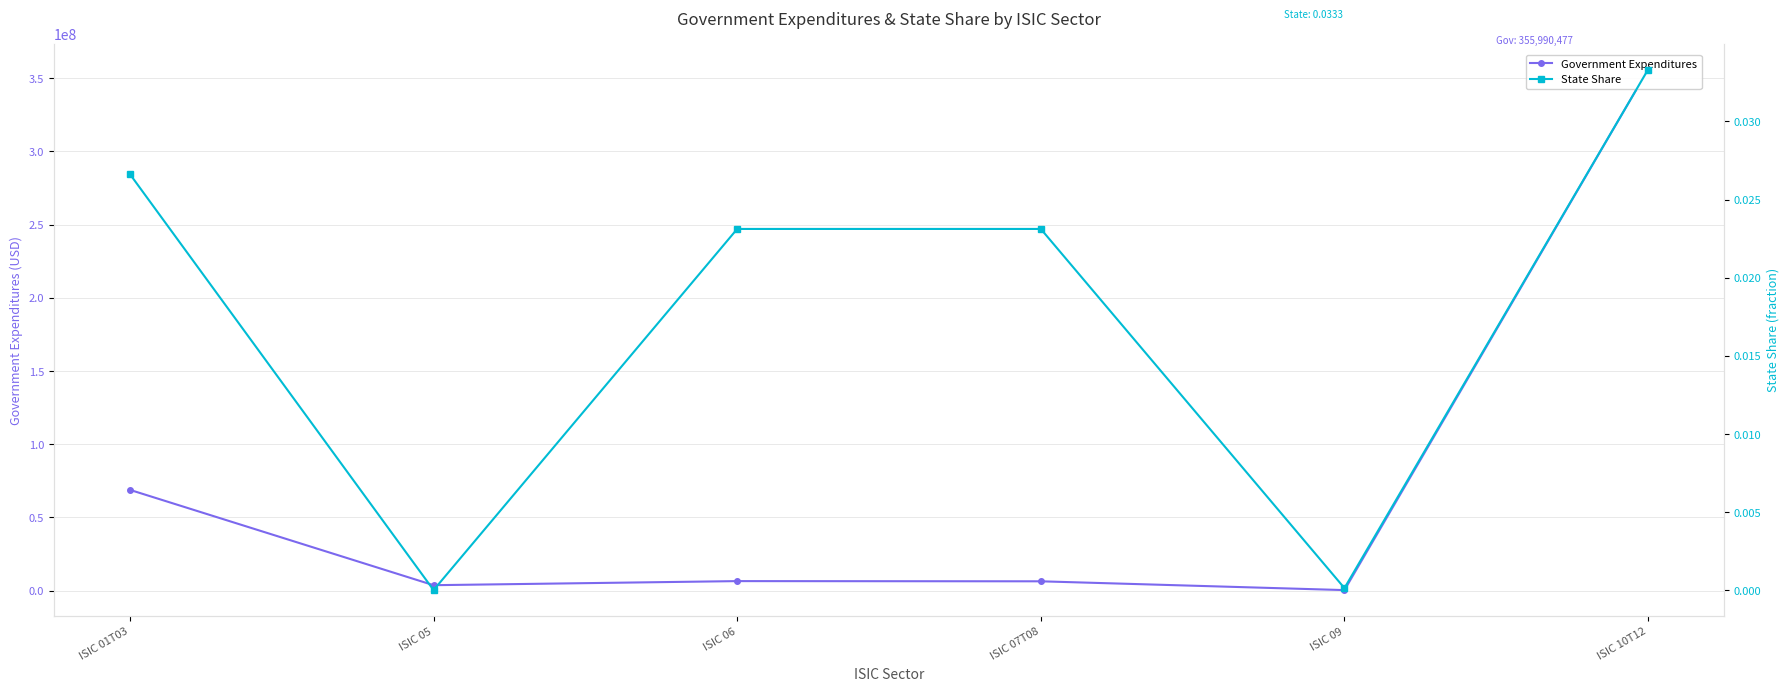

What are all the series names shown in the legend?

Government Expenditures, State Share